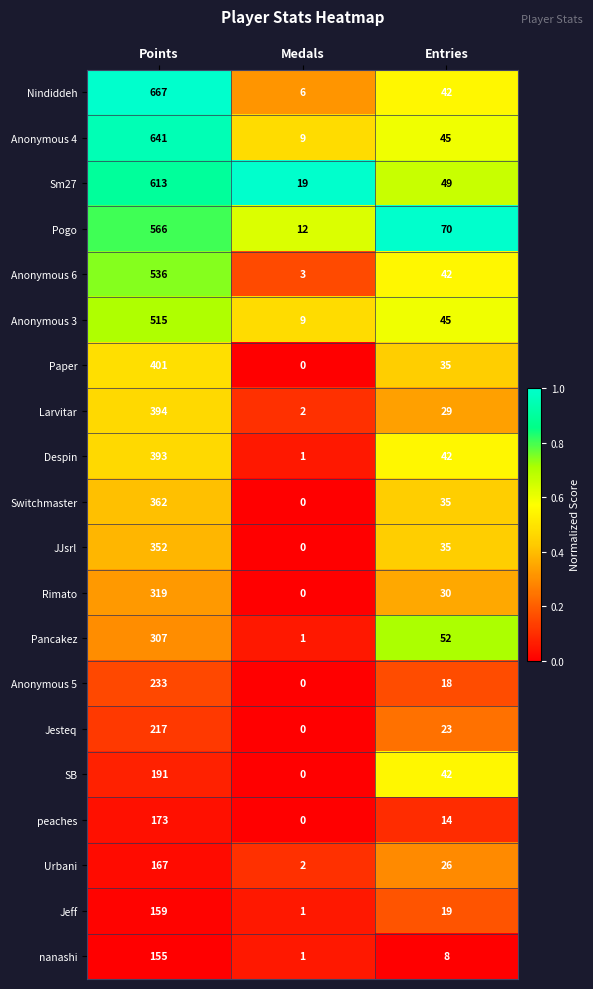

At Points, list the series in order from smallest to largest.

nanashi, Jeff, Urbani, peaches, SB, Jesteq, Anonymous 5, Pancakez, Rimato, JJsrl, Switchmaster, Despin, Larvitar, Paper, Anonymous 3, Anonymous 6, Pogo, Sm27, Anonymous 4, Nindiddeh